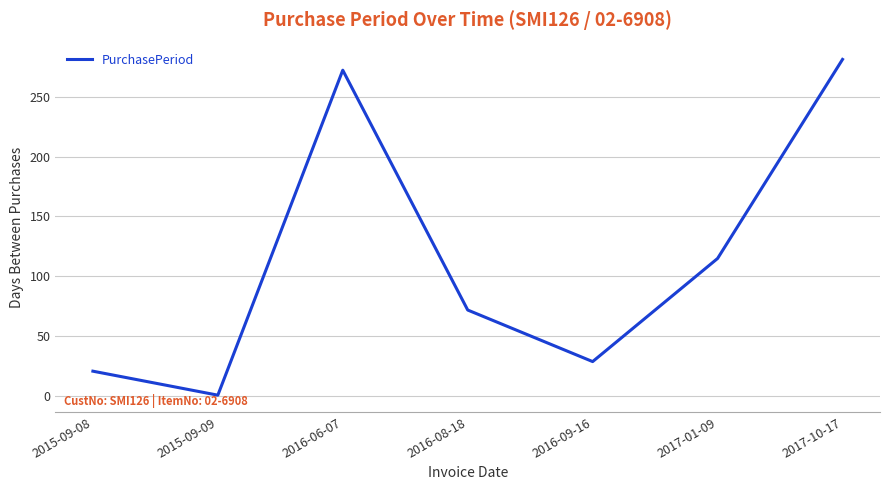

Which label corresponds to the smallest value in the chart?

2015-09-09